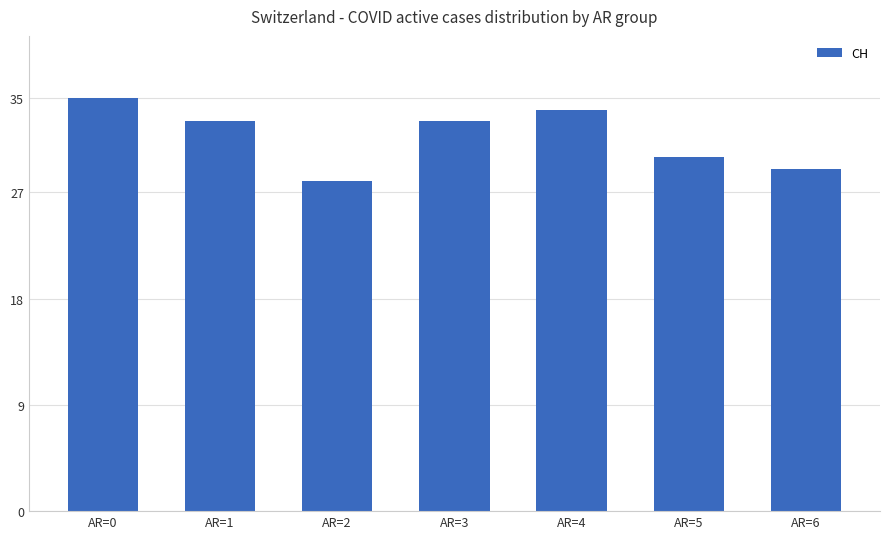

Read the value at AR=6.

29